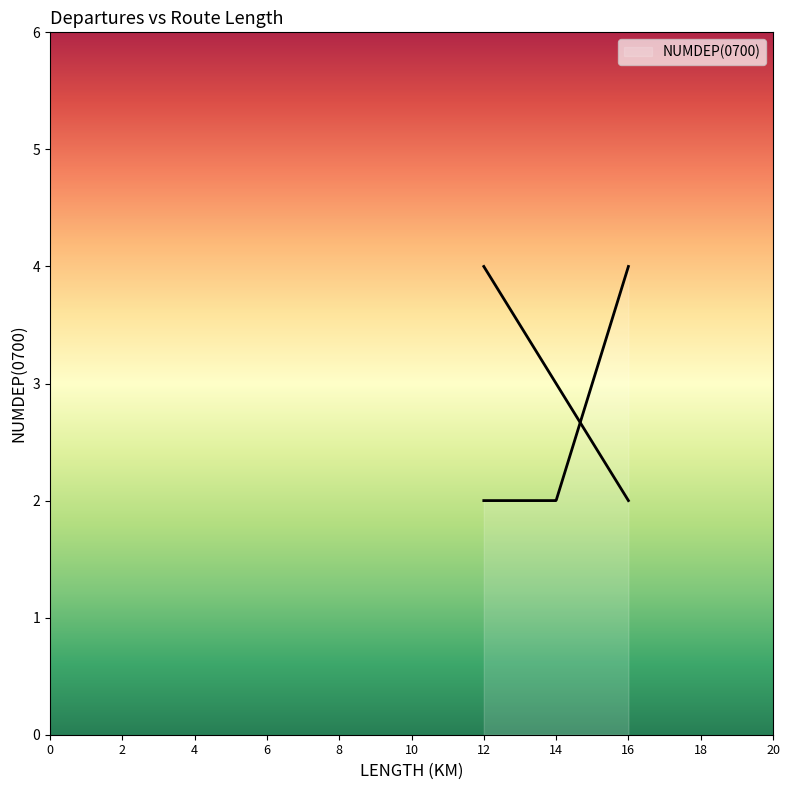

What value does the data have at 14?

2